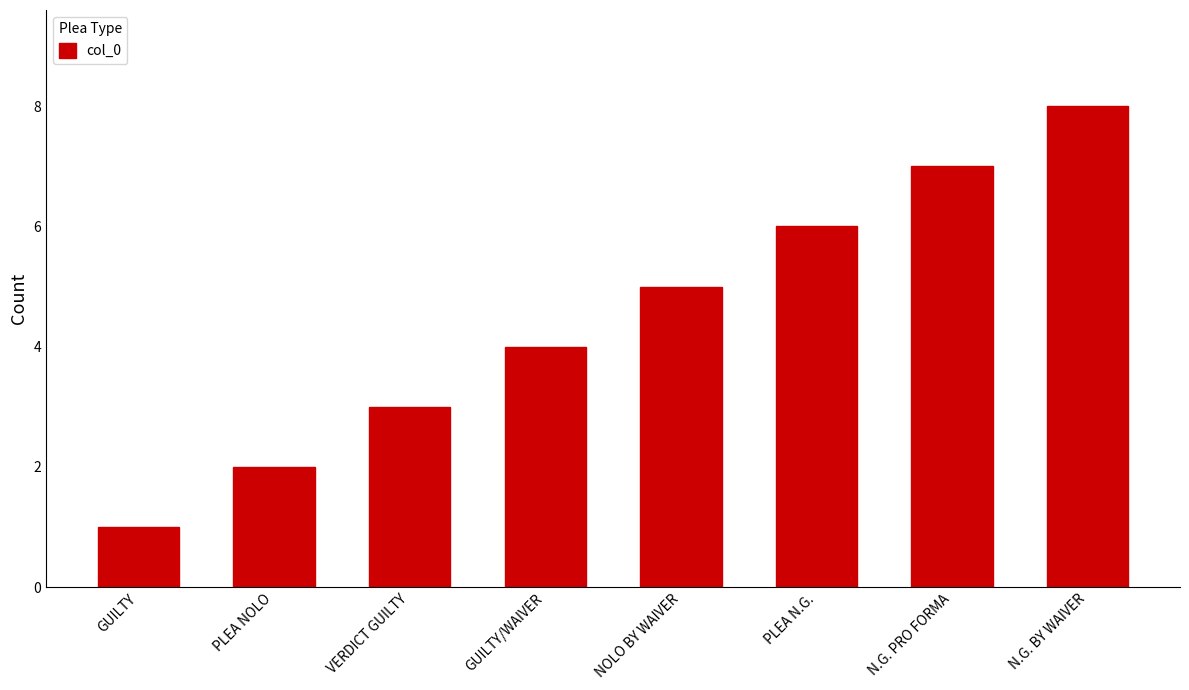

What is the smallest value displayed?

1